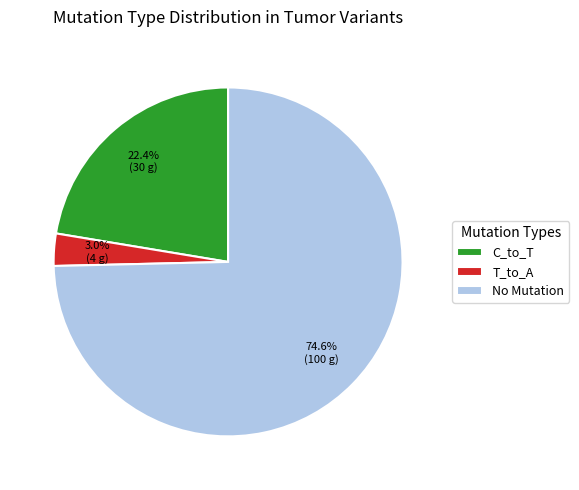

Between C_to_T and No Mutation, which is larger?

No Mutation